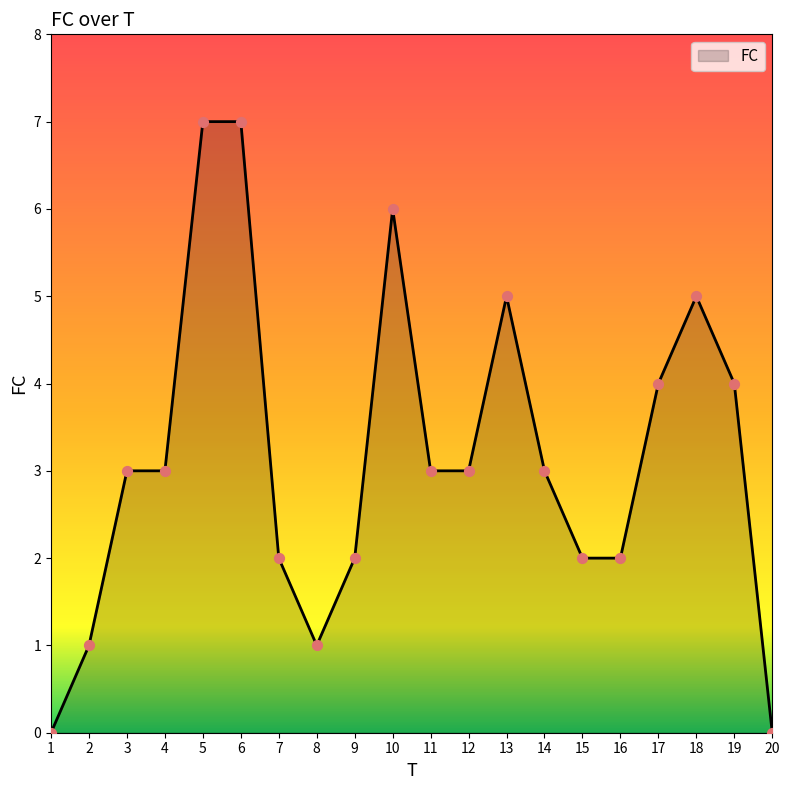

What is the change in value from 8 to 12?

+2